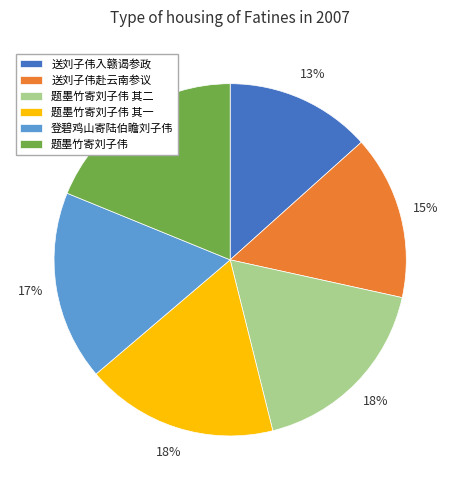

To the nearest percent, what percentage of the pie is 题墨竹寄刘子伟 其二?

18%